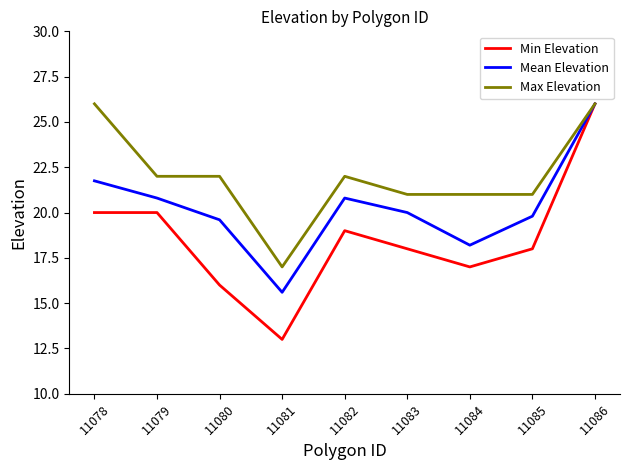

Is it true that Min Elevation equals 13.0 at 11081?

True